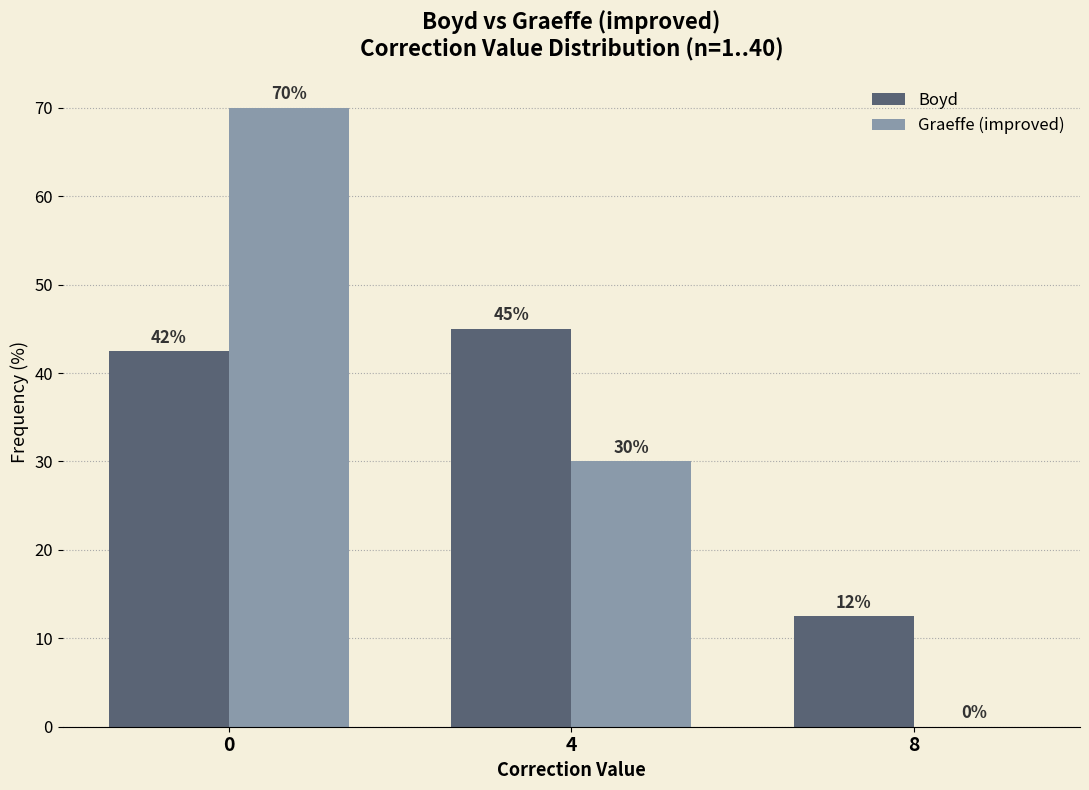

What is the approximate value of Graeffe (improved) at 0?

70.0